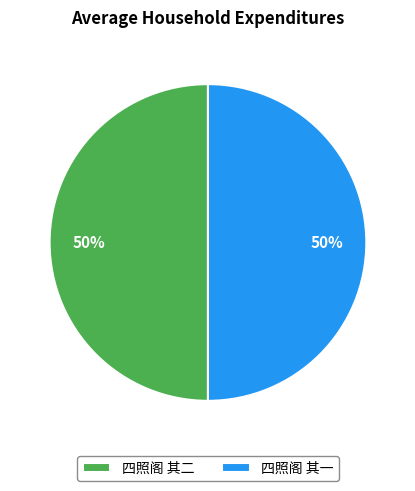

How many slices are in this pie chart?

2